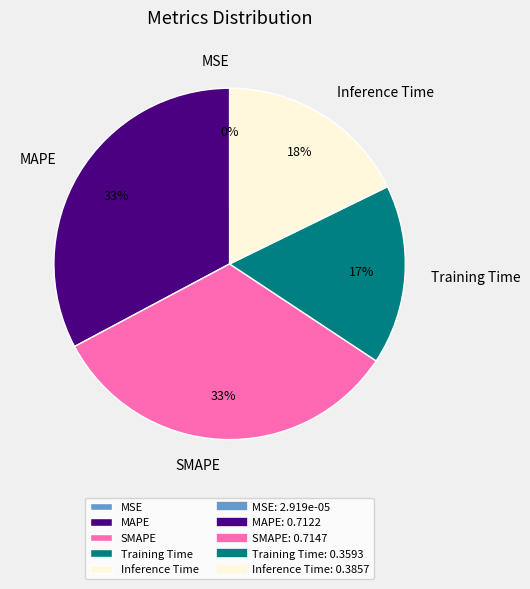

To the nearest percent, what is the difference between the largest and smallest slice percentages?

33%